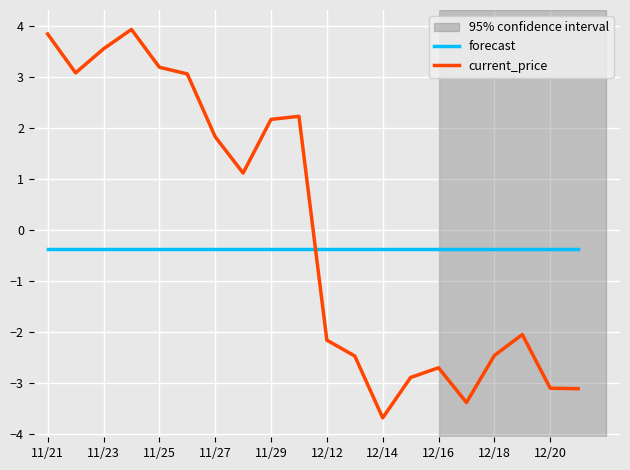

Which series has the largest total across all categories?

current_price